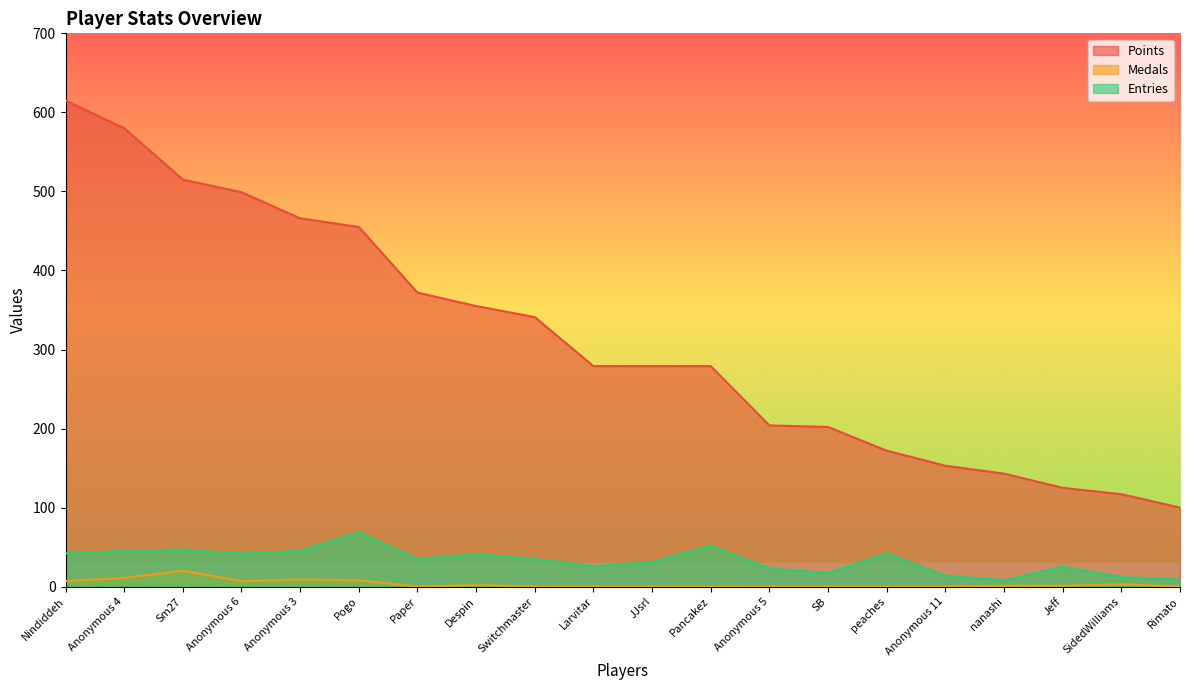

What is the spread (max minus min) of values at Jeff?

124